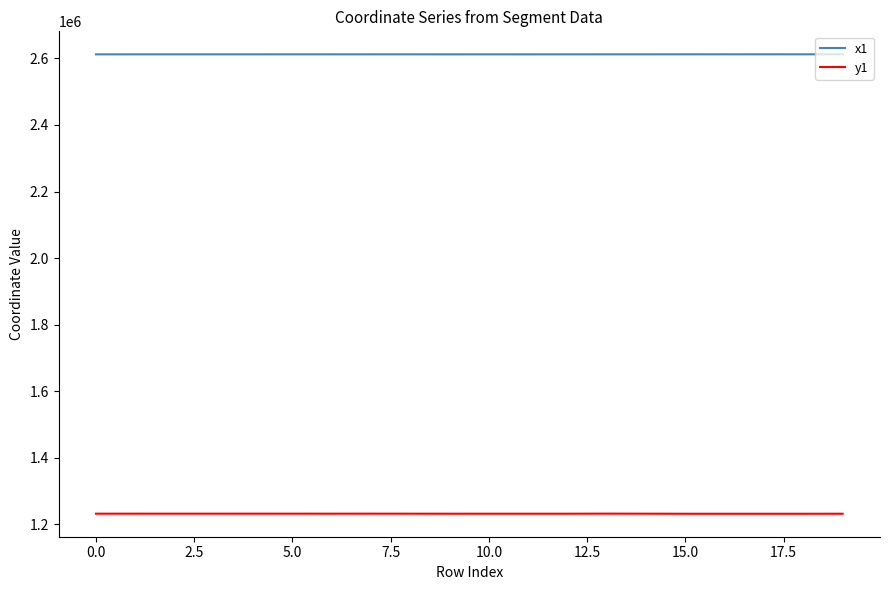

How many distinct data groups are displayed?

2